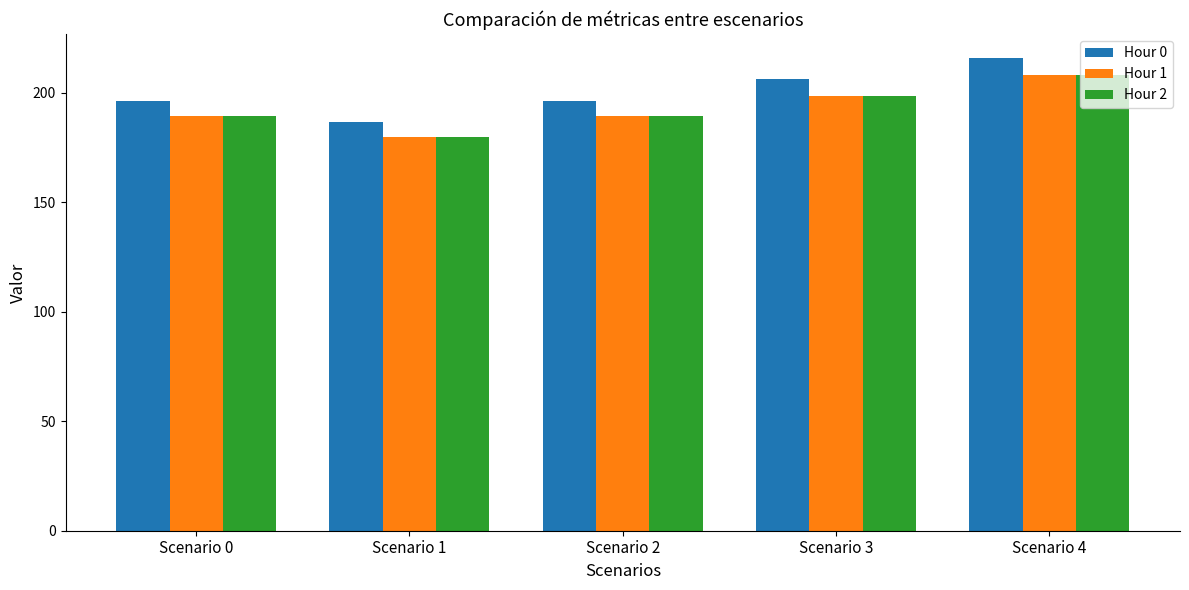

At which label does Hour 2 reach its minimum?

Scenario 1